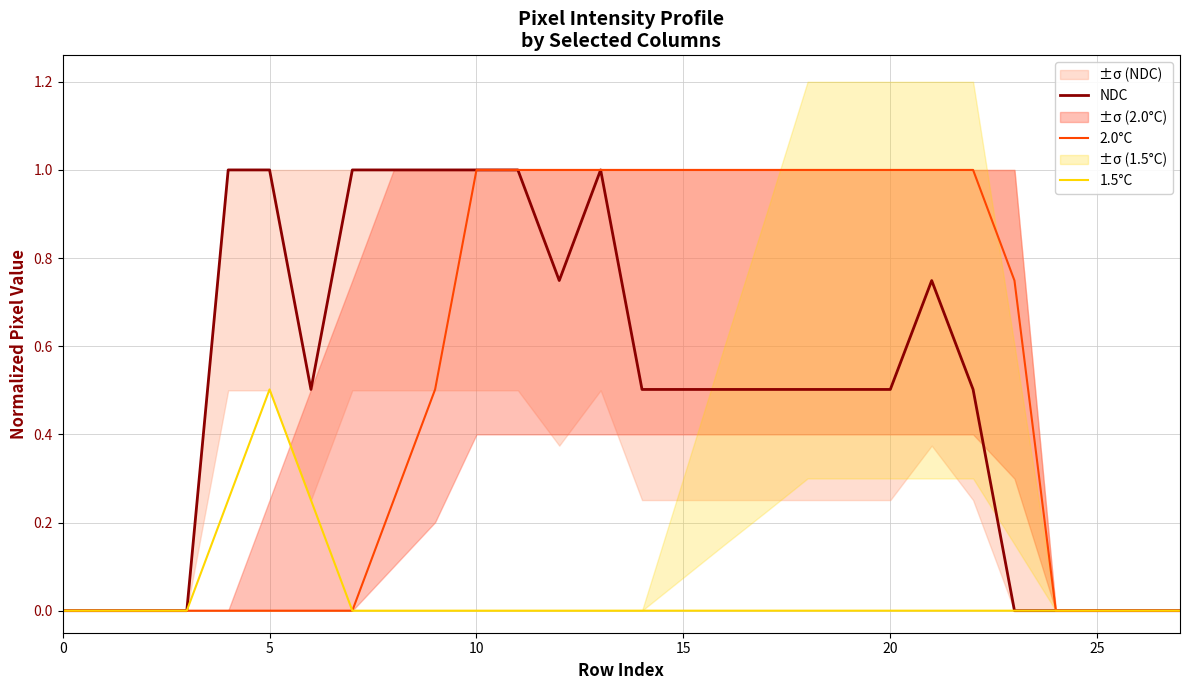

The value of 1.5°C at 8 is 0.0. True or false?

True